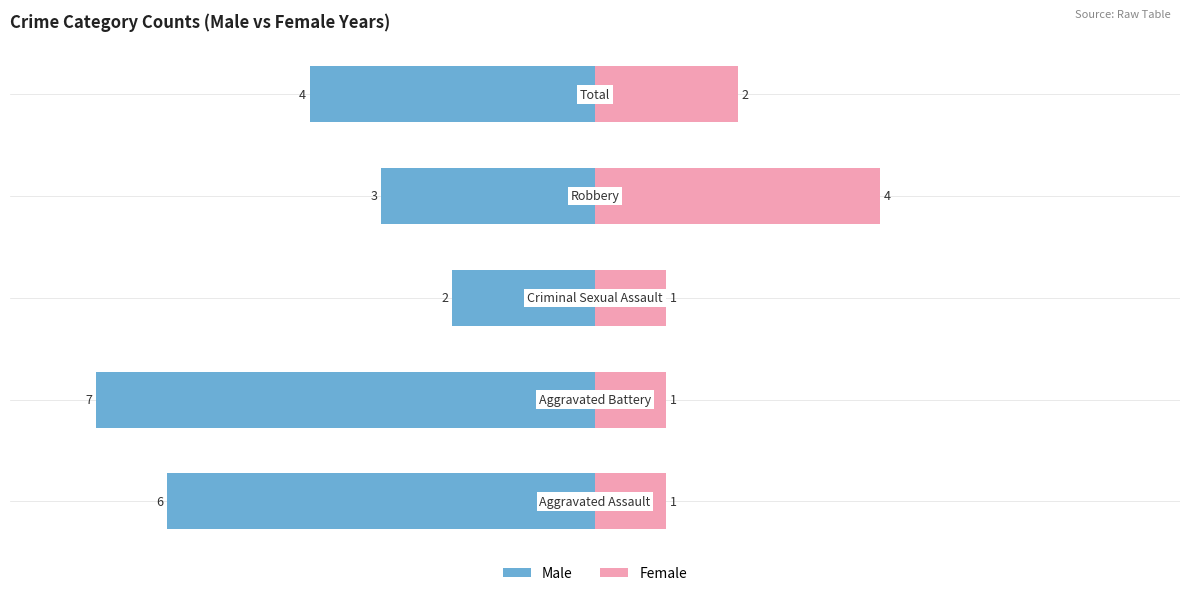

Which series has the largest range (max minus min)?

Male